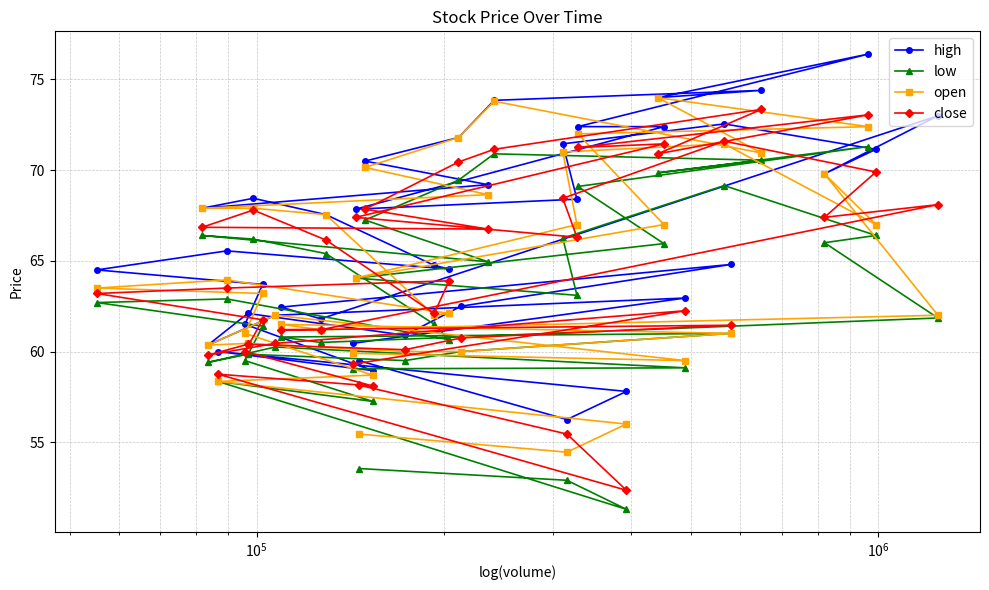

Reading left to right, list all the values displayed in this chart.

high: 60.5	63.0	62.0	60.4	62.1	60.9	62.5	64.8	62.5	61.8	73.0	69.8	71.2	72.5	71.5	68.4	67.8	72.4	72.4	76.4	74.0	74.4	73.8	71.8	70.5	69.2	67.9	68.5	67.5	64.8	64.5	65.5	64.5	63.7	61.5	59.0	60.0	57.8	56.2	59.5
low: 59.0	59.1	60.2	59.4	59.9	59.5	60.0	61.0	60.8	60.5	61.9	66.0	66.4	69.2	66.2	63.1	64.0	66.0	69.1	71.3	69.8	70.5	70.9	69.5	67.2	65.0	66.4	66.2	65.4	61.5	60.6	62.9	62.7	61.4	59.5	57.2	58.4	51.3	52.9	53.5
open: 59.9	59.5	62.0	60.4	60.5	60.0	60.0	61.0	61.5	61.2	62.0	69.8	67.0	71.5	71.0	67.0	64.0	67.0	72.0	72.4	74.0	71.0	73.8	71.8	70.2	68.7	67.9	67.9	67.5	62.0	62.1	64.0	63.5	63.2	61.0	58.7	58.4	56.0	54.5	55.5
close: 59.3	62.2	60.5	59.8	60.4	60.1	60.8	61.5	61.2	61.2	68.1	67.4	69.9	71.6	68.5	66.3	67.4	71.5	71.2	73.0	70.9	73.3	71.2	70.5	67.8	66.8	66.8	67.8	66.2	62.1	63.9	63.5	63.2	61.8	60.0	58.1	58.8	52.4	55.5	58.1